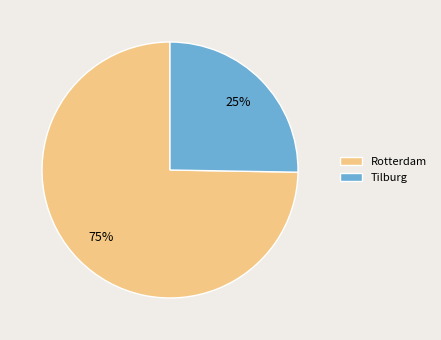

Rank the categories by value from highest to lowest.

Rotterdam, Tilburg